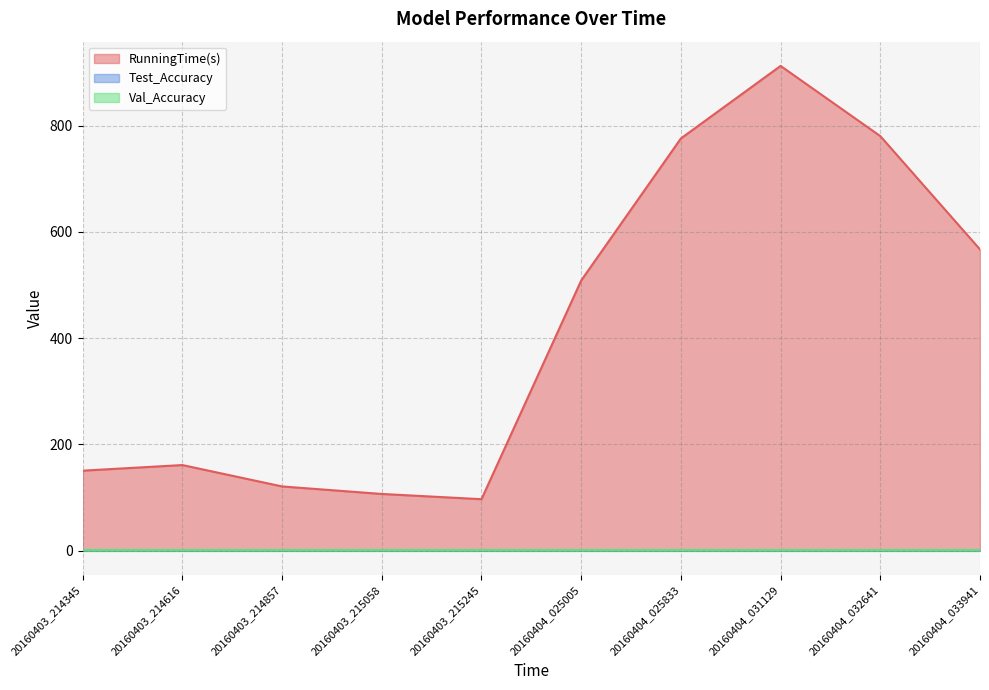

Is it true that RunningTime(s) equals 567.0 at 20160404_033941?

True